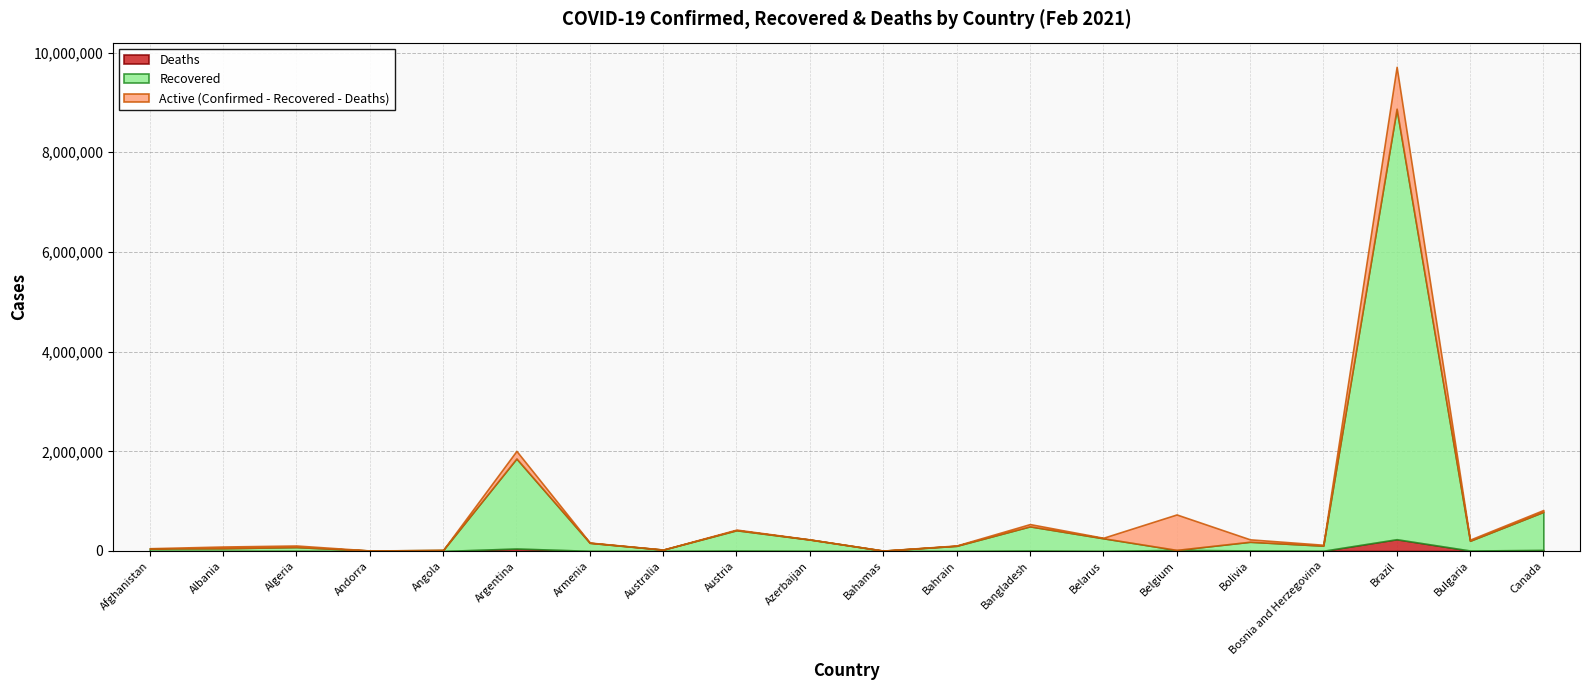

True or false: Recovered has a value of 763979 at Canada.

True